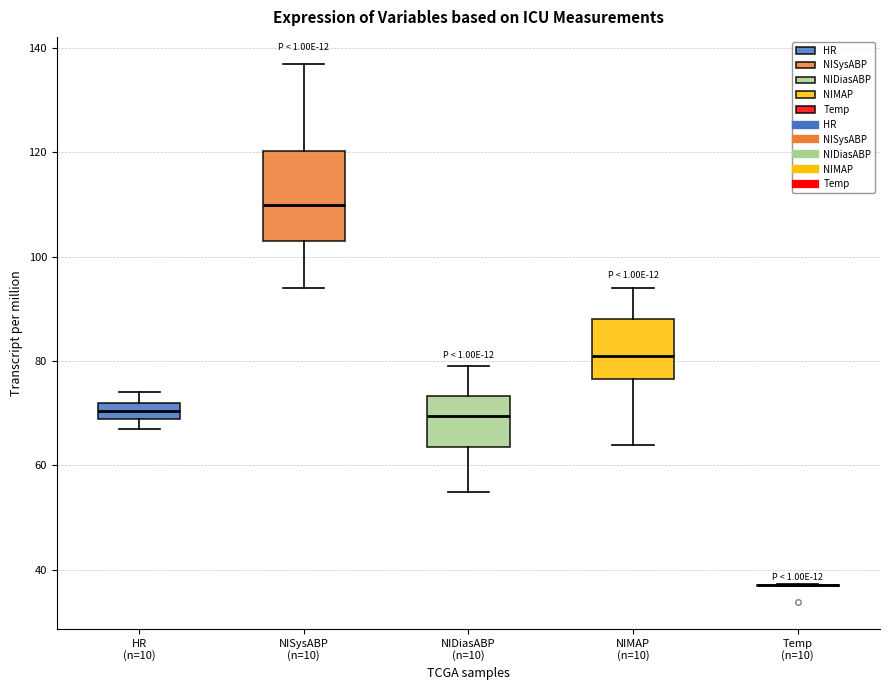

Reading left to right, transcribe this box plot: for each box, give where its median line is, the range the box spans, and where its two whiskers end, as read against the y-axis. The values are not printed on the chart, so give them approximately, as read against the axis.

HR (n=10): median 70 (inside the box), box 70 to 72, whiskers 68 to 74
NISysABP (n=10): median 110, box 104 to 120, whiskers 94 to 138
NIDiasABP (n=10): median 70, box 64 to 74, whiskers 56 to 80
NIMAP (n=10): median 82, box 76 to 88, whiskers 64 to 94
Temp (n=10): box collapsed to a line at 38, whiskers 36 to 38